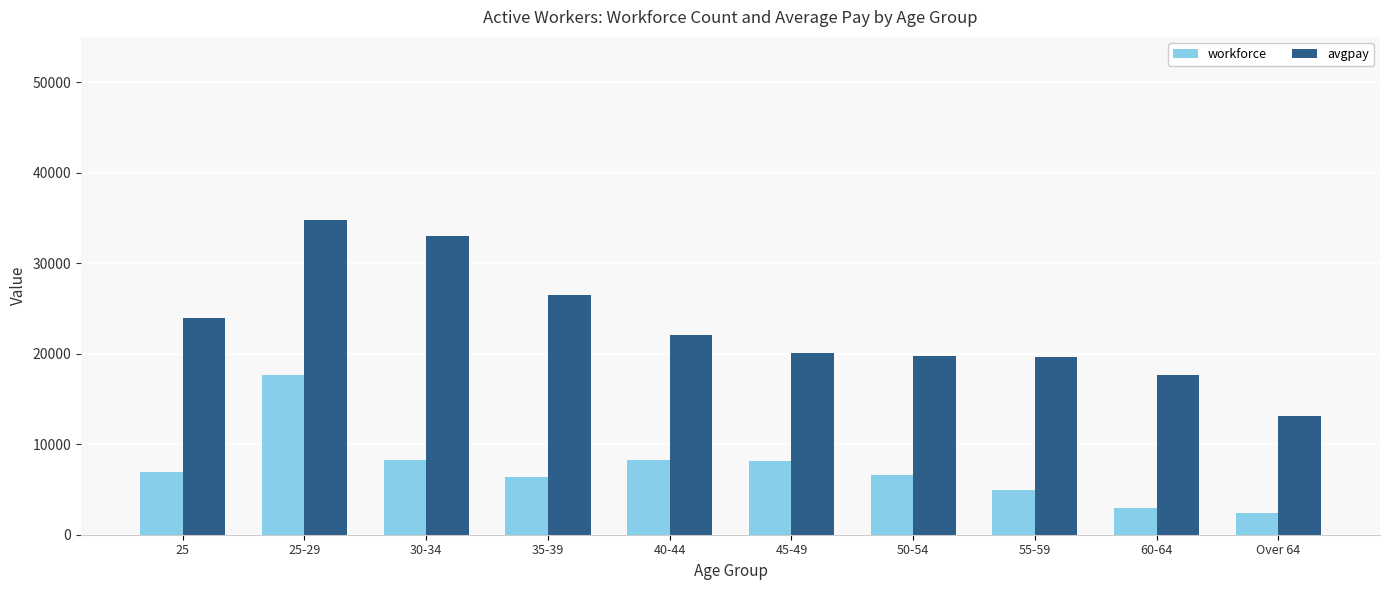

Does the chart contain stacked bars?

No